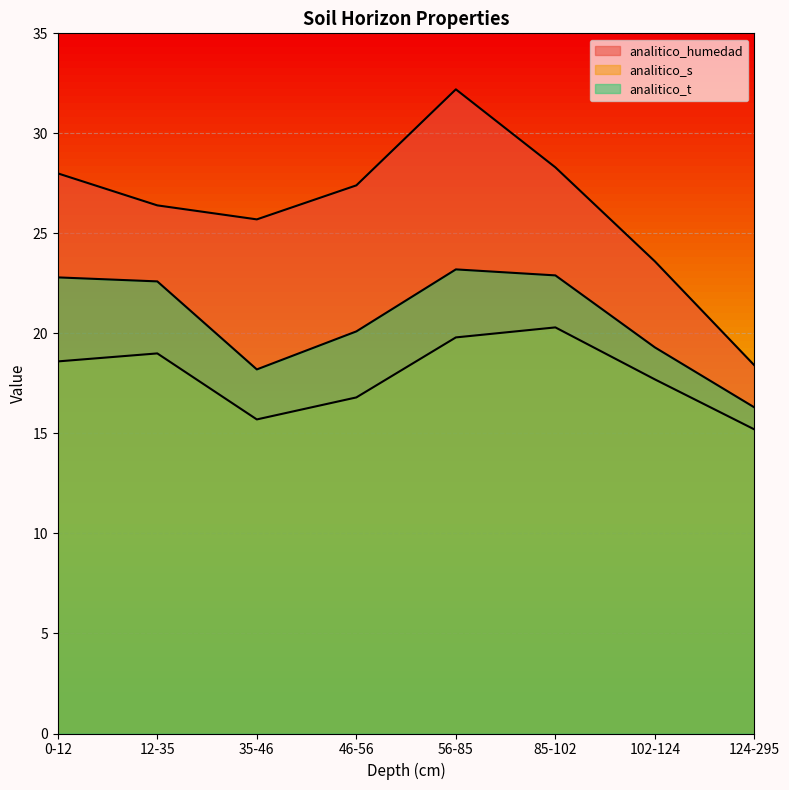

What is the average value of the analitico_s series?

17.9